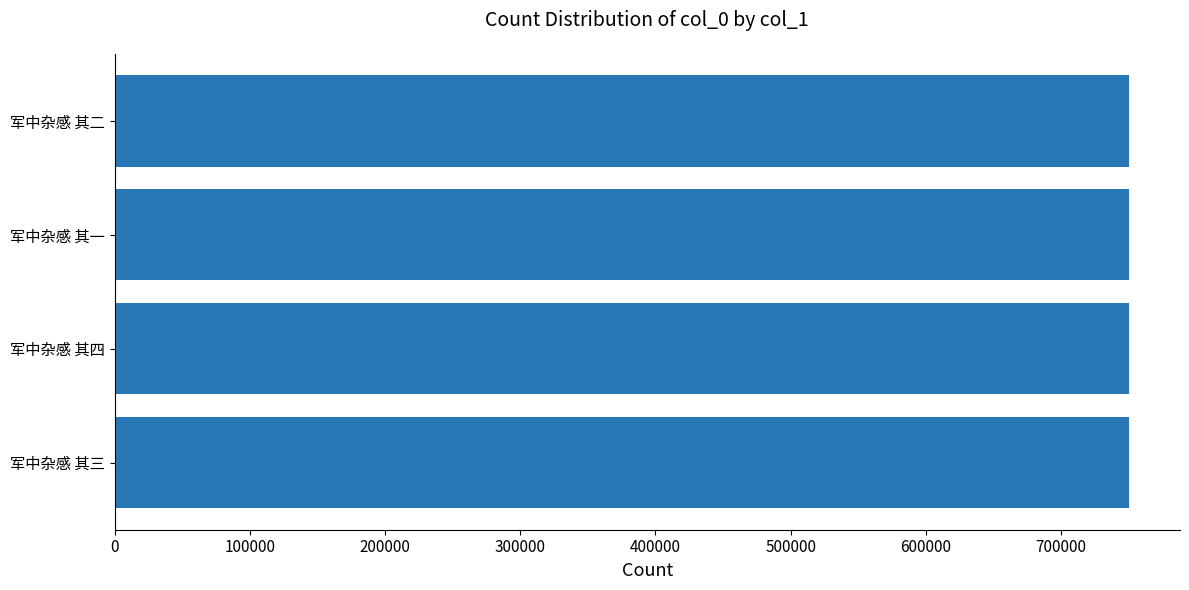

What is the ratio of the value at 军中杂感 其三 to the value at 军中杂感 其二?

1.0